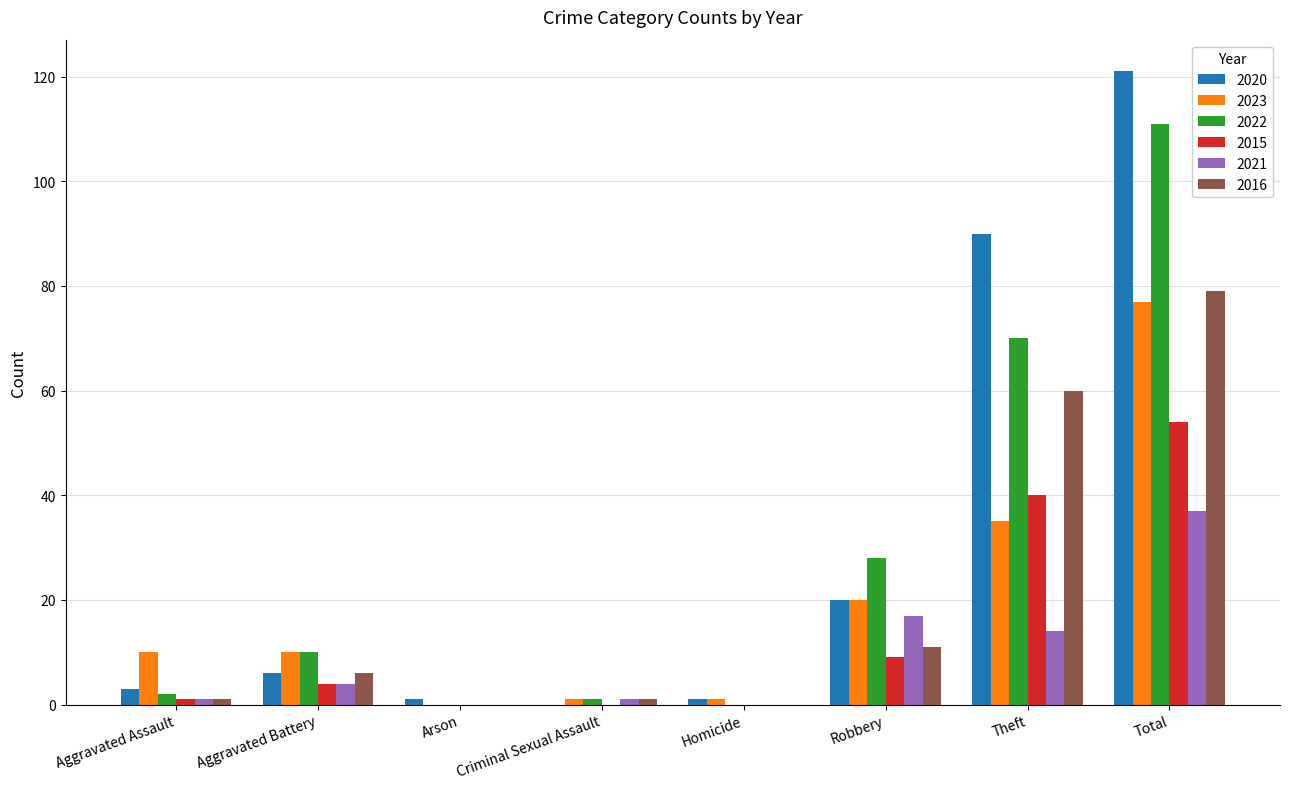

At which category is the sum across all series the highest?

Total